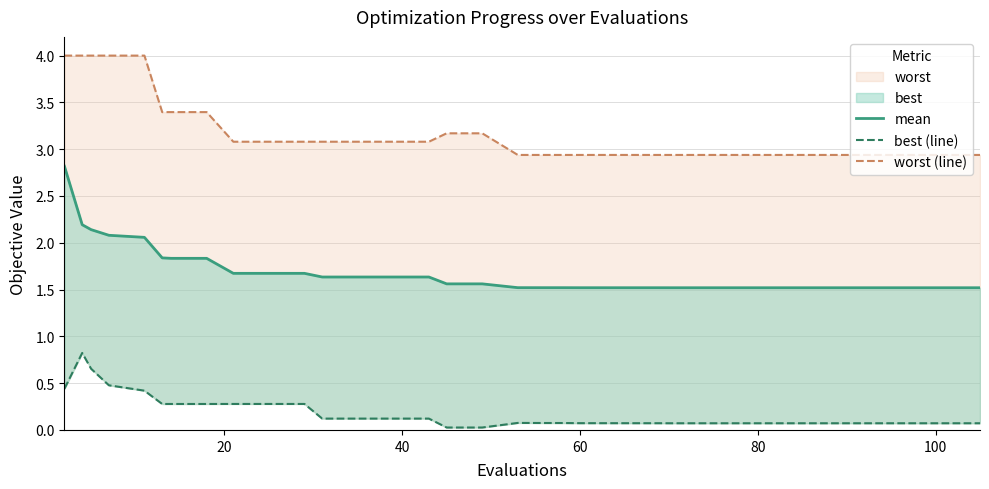

True or false: worst (line) has more than 2 points higher than both neighbors.

False